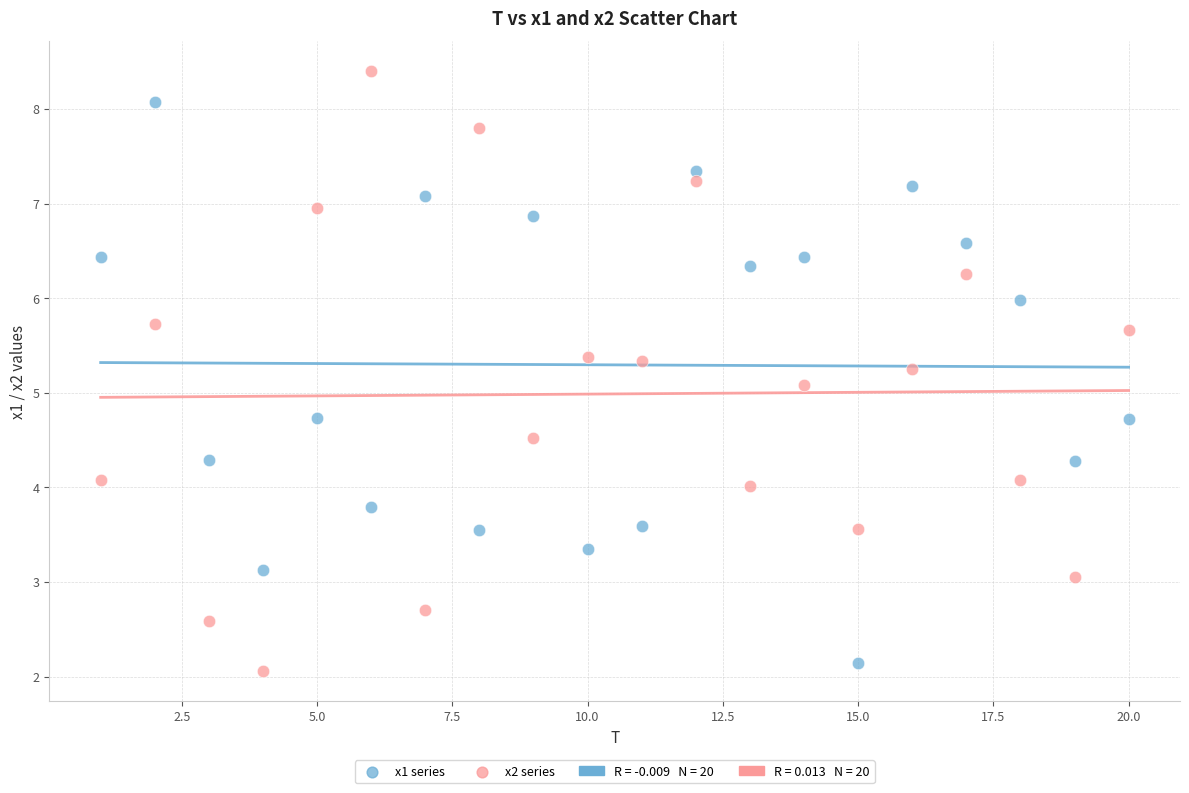

Across all data points, what is the range of X values (max minus min)?

19.0